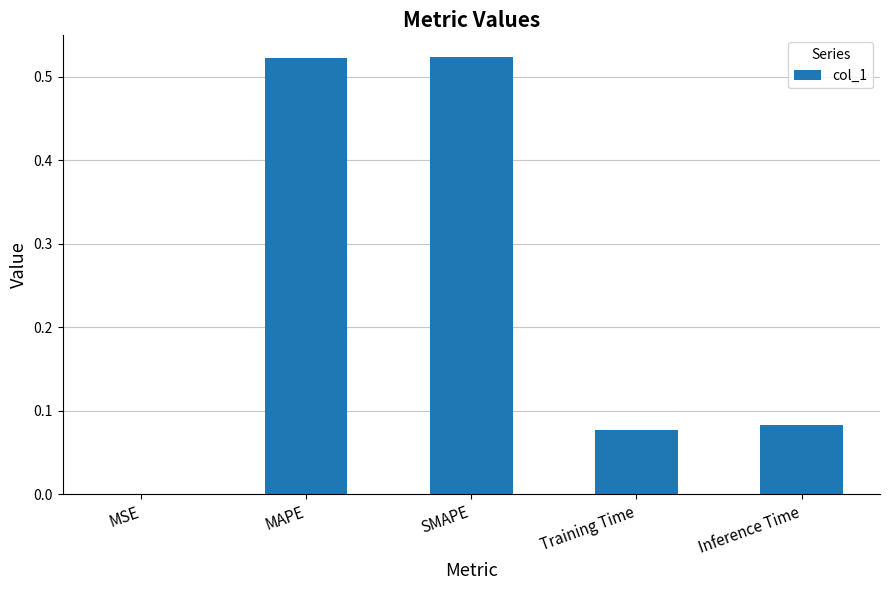

How many distinct data groups are displayed?

1